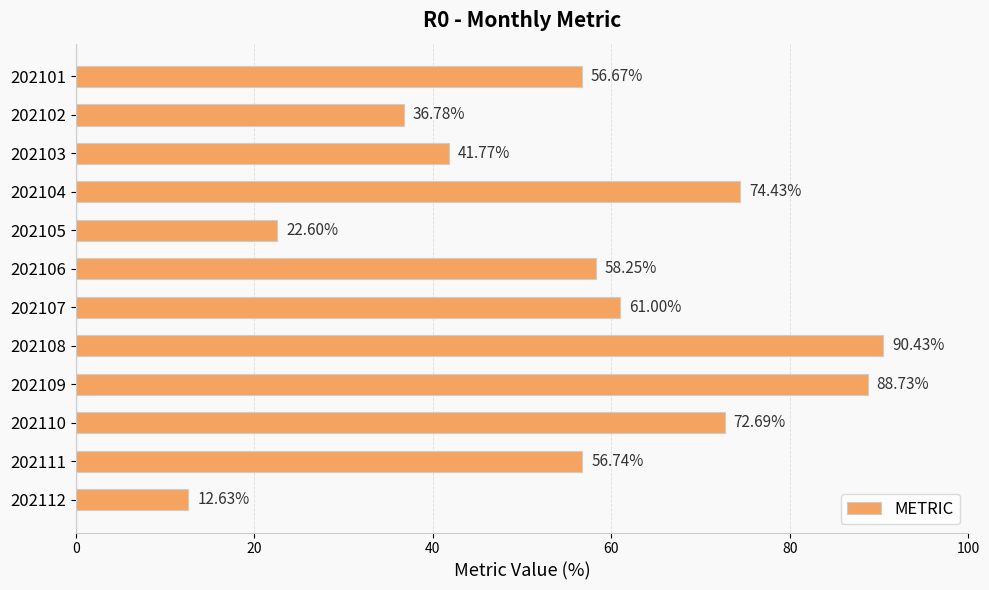

What is the change in value from 202101 to 202104?

+17.8